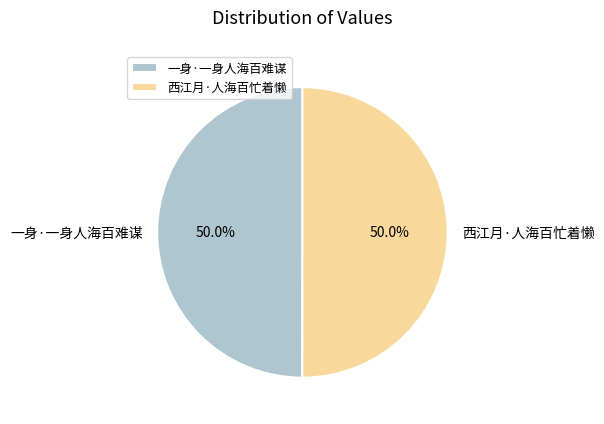

Is the sum of 西江月·人海百忙着懒 and 一身·一身人海百难谋 greater than half?

Yes